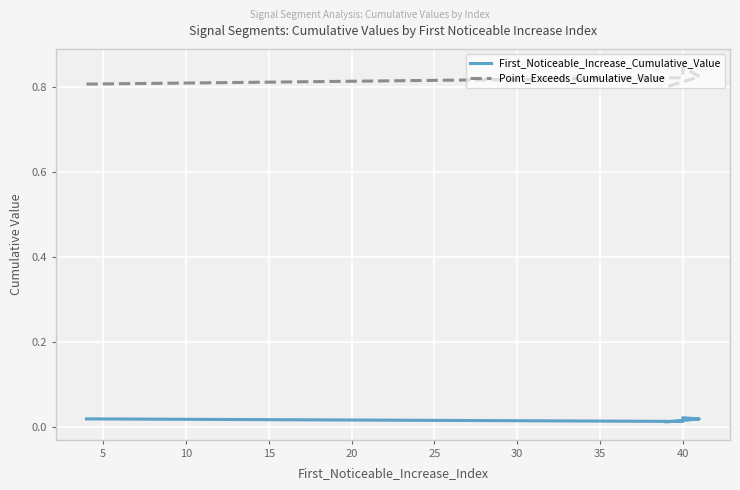

True or false: First_Noticeable_Increase_Cumulative_Value and Point_Exceeds_Cumulative_Value intersect in this chart.

False